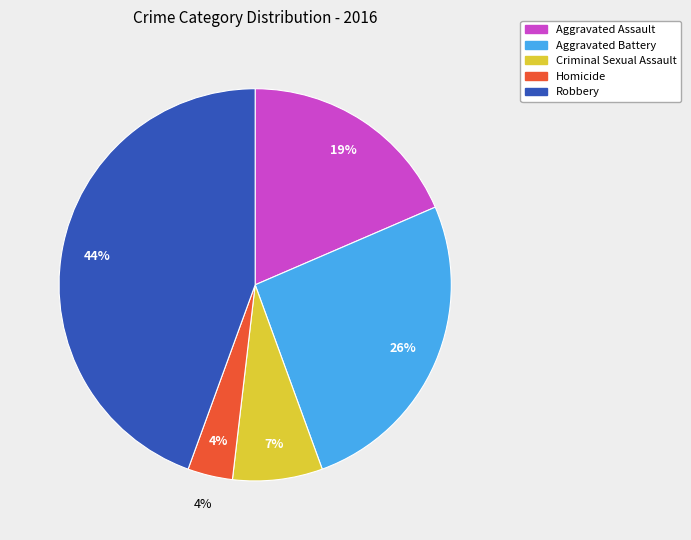

The Homicide slice represents 4% of the pie. True or false?

True